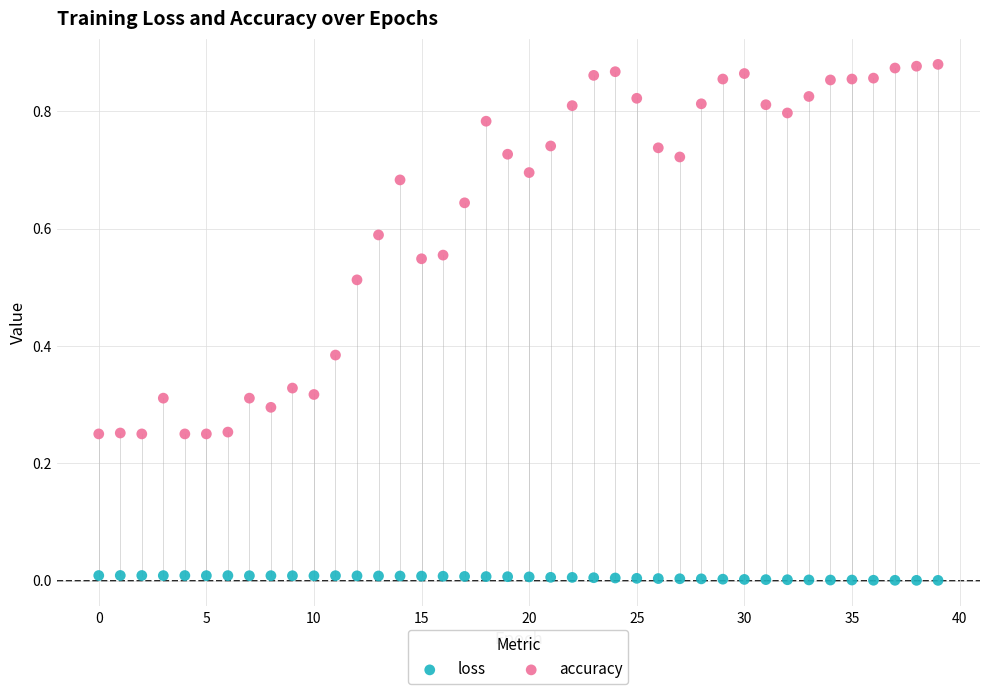

Which series reaches the maximum Y coordinate?

accuracy